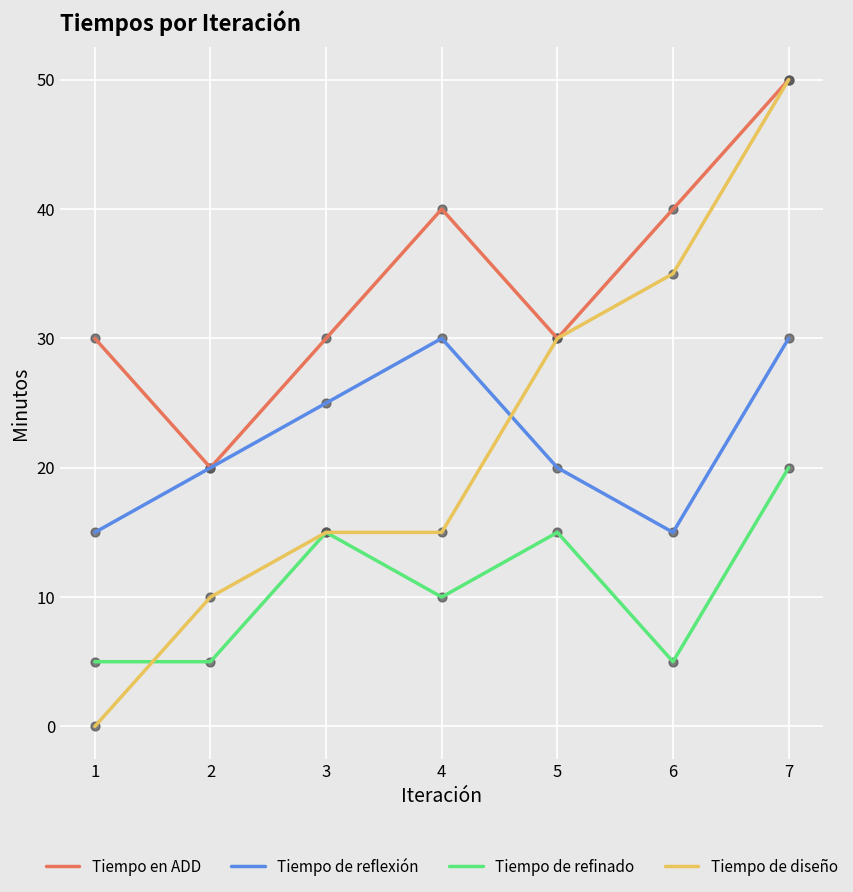

Which series changed the most between 1 and 7?

Tiempo de diseño